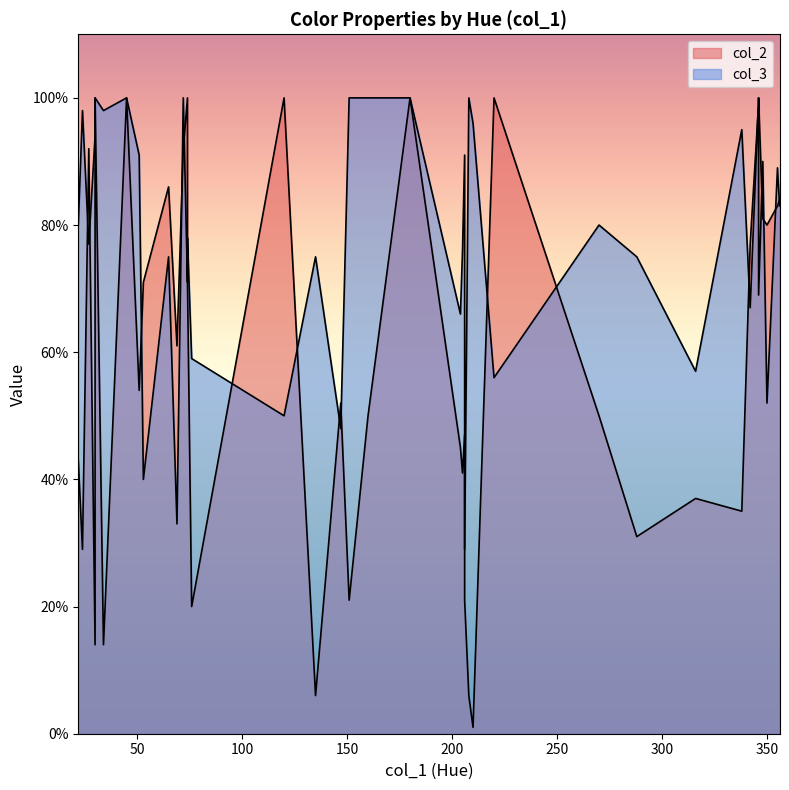

How many times do col_3 and col_2 cross each other?

18